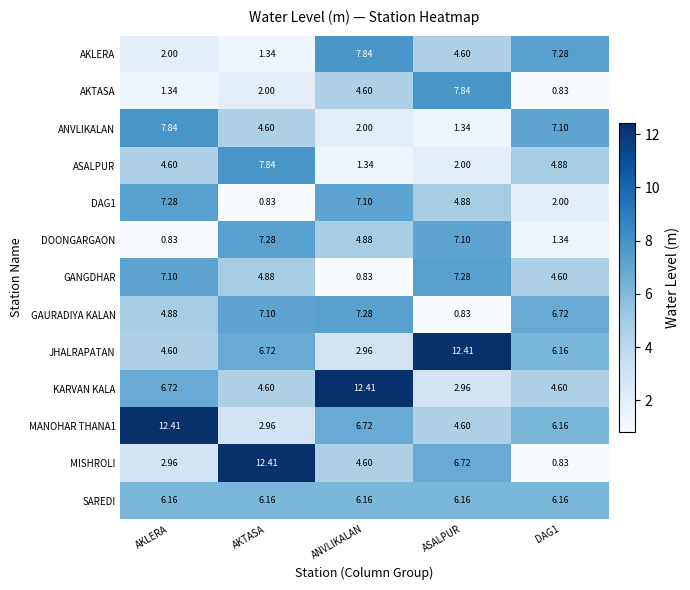

At which label does KARVAN KALA reach its minimum?

ASALPUR